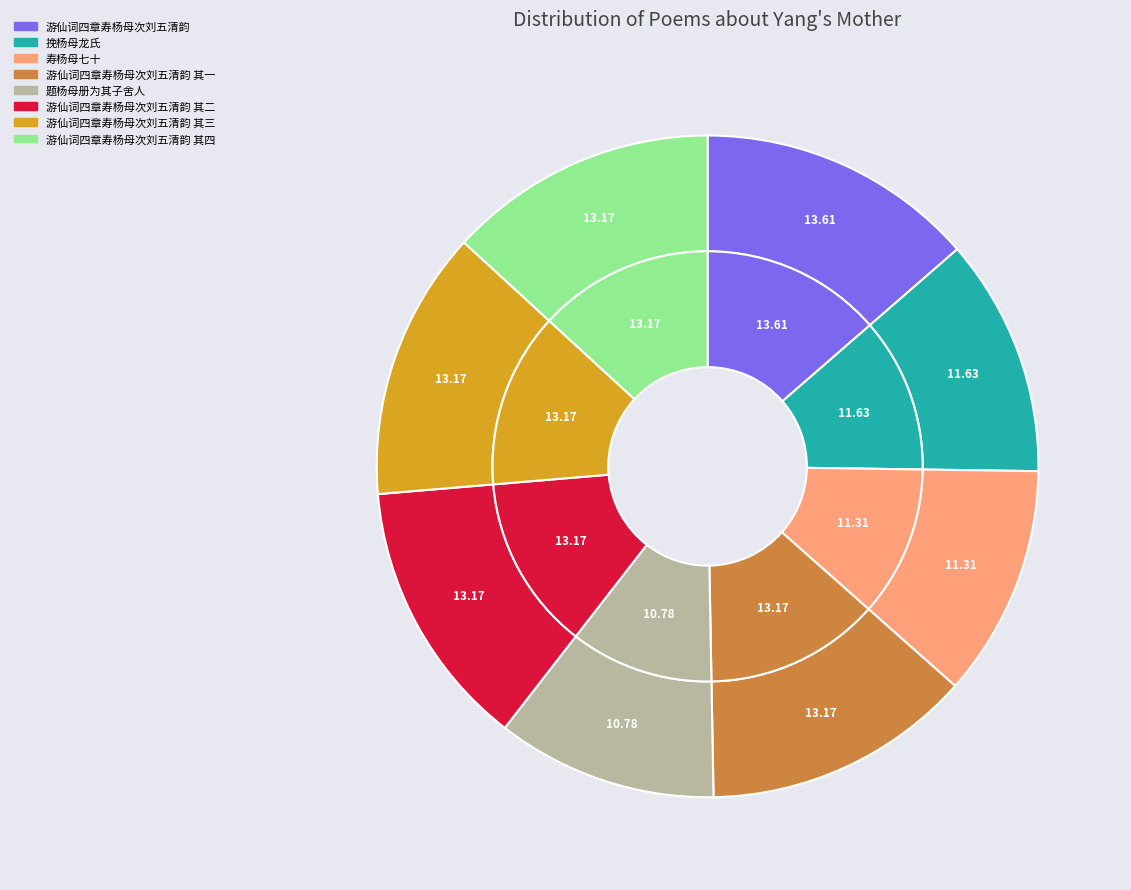

To the nearest percent, what is the combined percentage of 游仙词四章寿杨母次刘五清韵 其二 and 游仙词四章寿杨母次刘五清韵?

27%